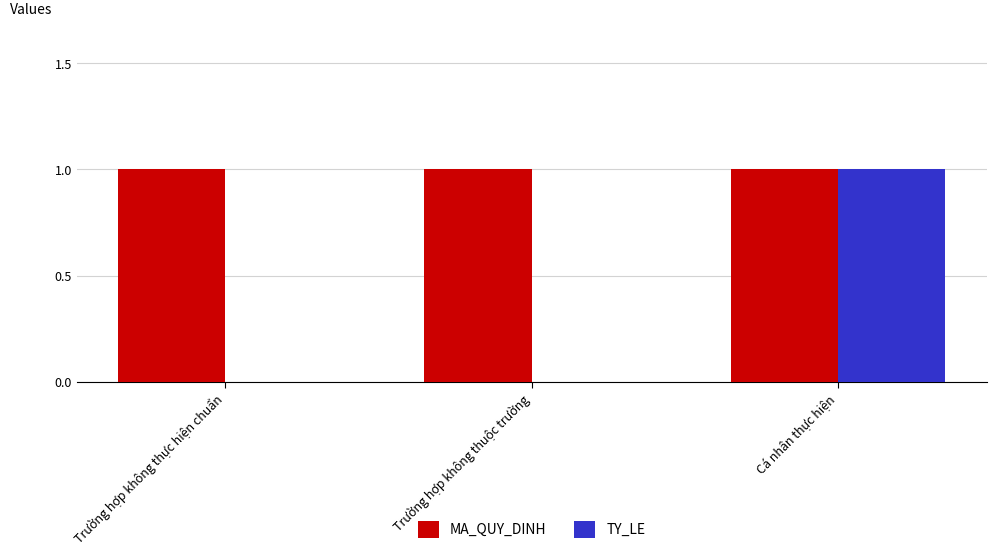

Does the chart contain stacked bars?

No